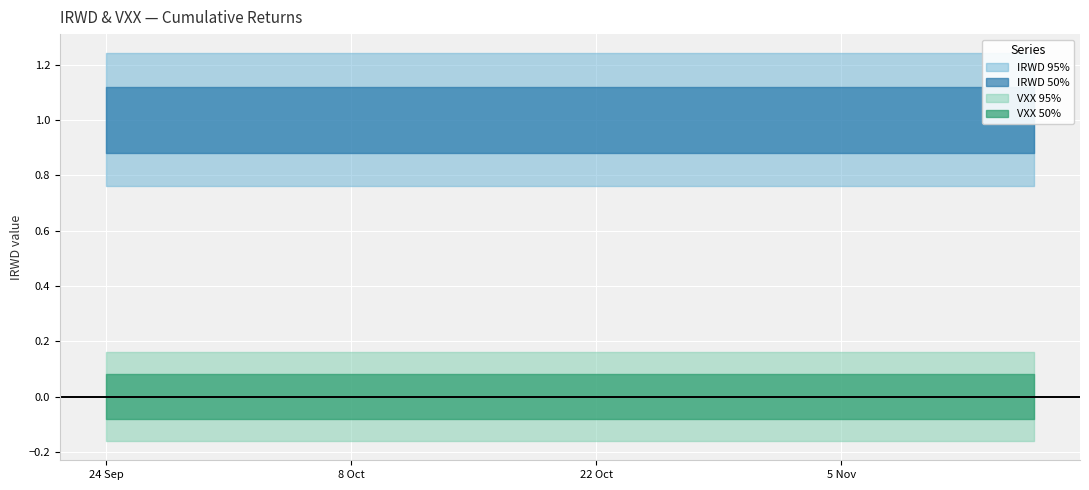

The VXX series shows 0 at 8. True or false?

True